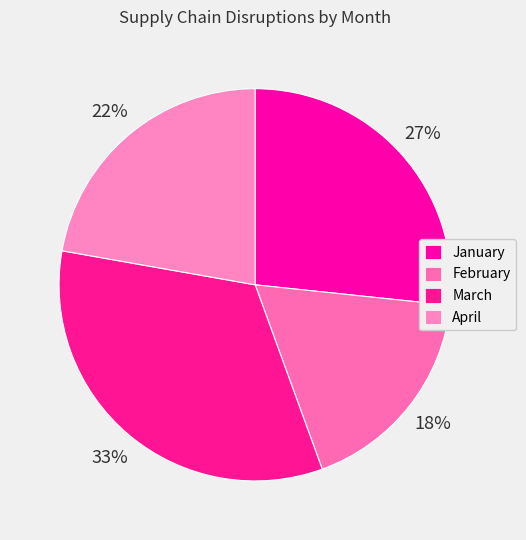

How many segments does this pie chart have?

4